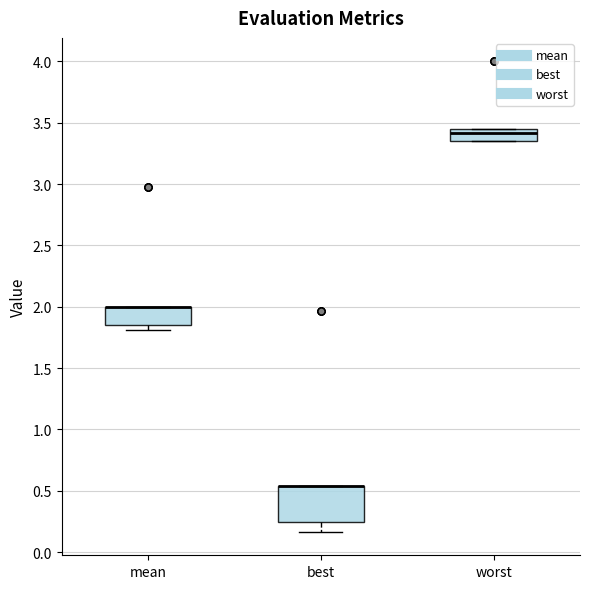

Reading left to right, read every box against the y-axis: the position of its median line, the range the box covers, and the ends of its whiskers. The values are not printed on the chart, so give them approximately, as read against the axis.

mean: median 2.00 (drawn on the box's upper edge), box 1.85 to 2.00, whiskers 1.80 to 2.00
best: median 0.55 (drawn on the box's upper edge), box 0.25 to 0.55, whiskers 0.15 to 0.55
worst: median 3.40, box 3.35 to 3.45, whiskers 3.35 to 3.45